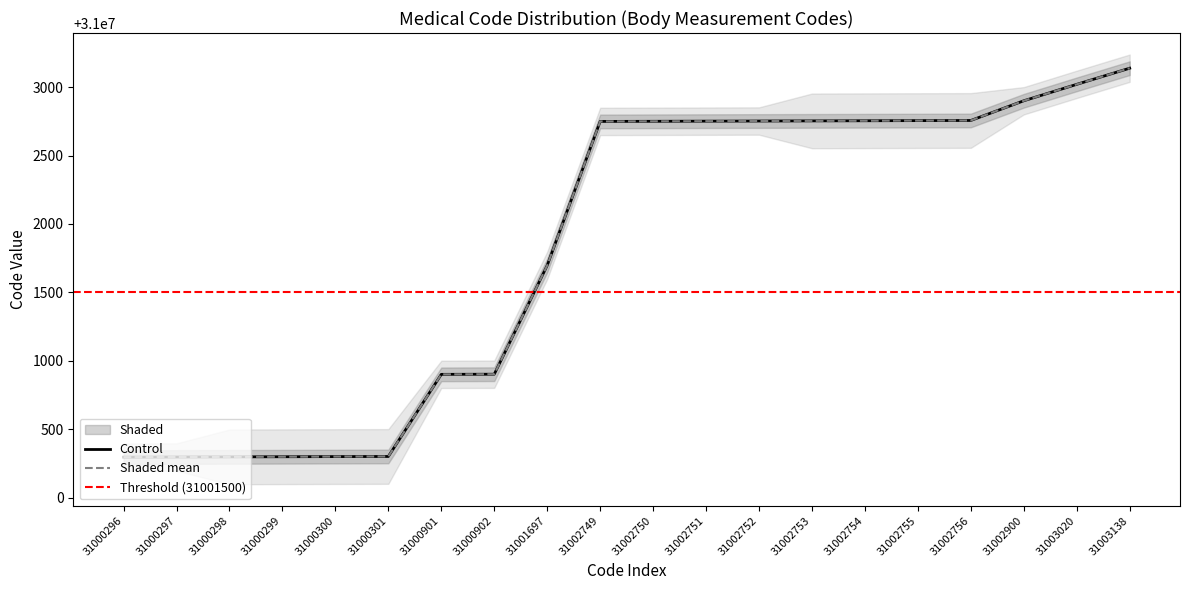

Which has a higher value, 31000296 or 31000301?

31000301